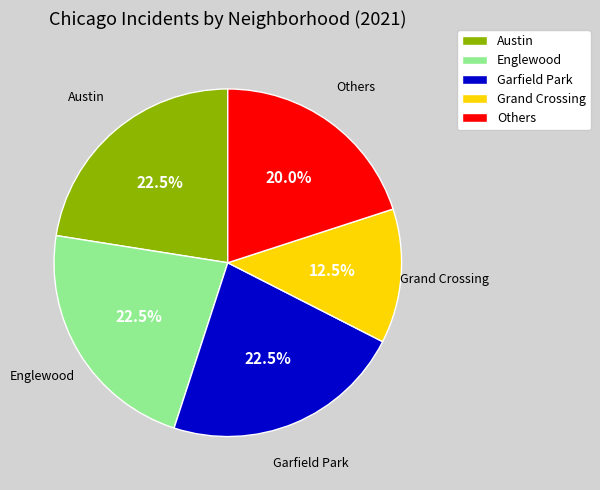

True or false: Garfield Park accounts for 15% of the total.

False